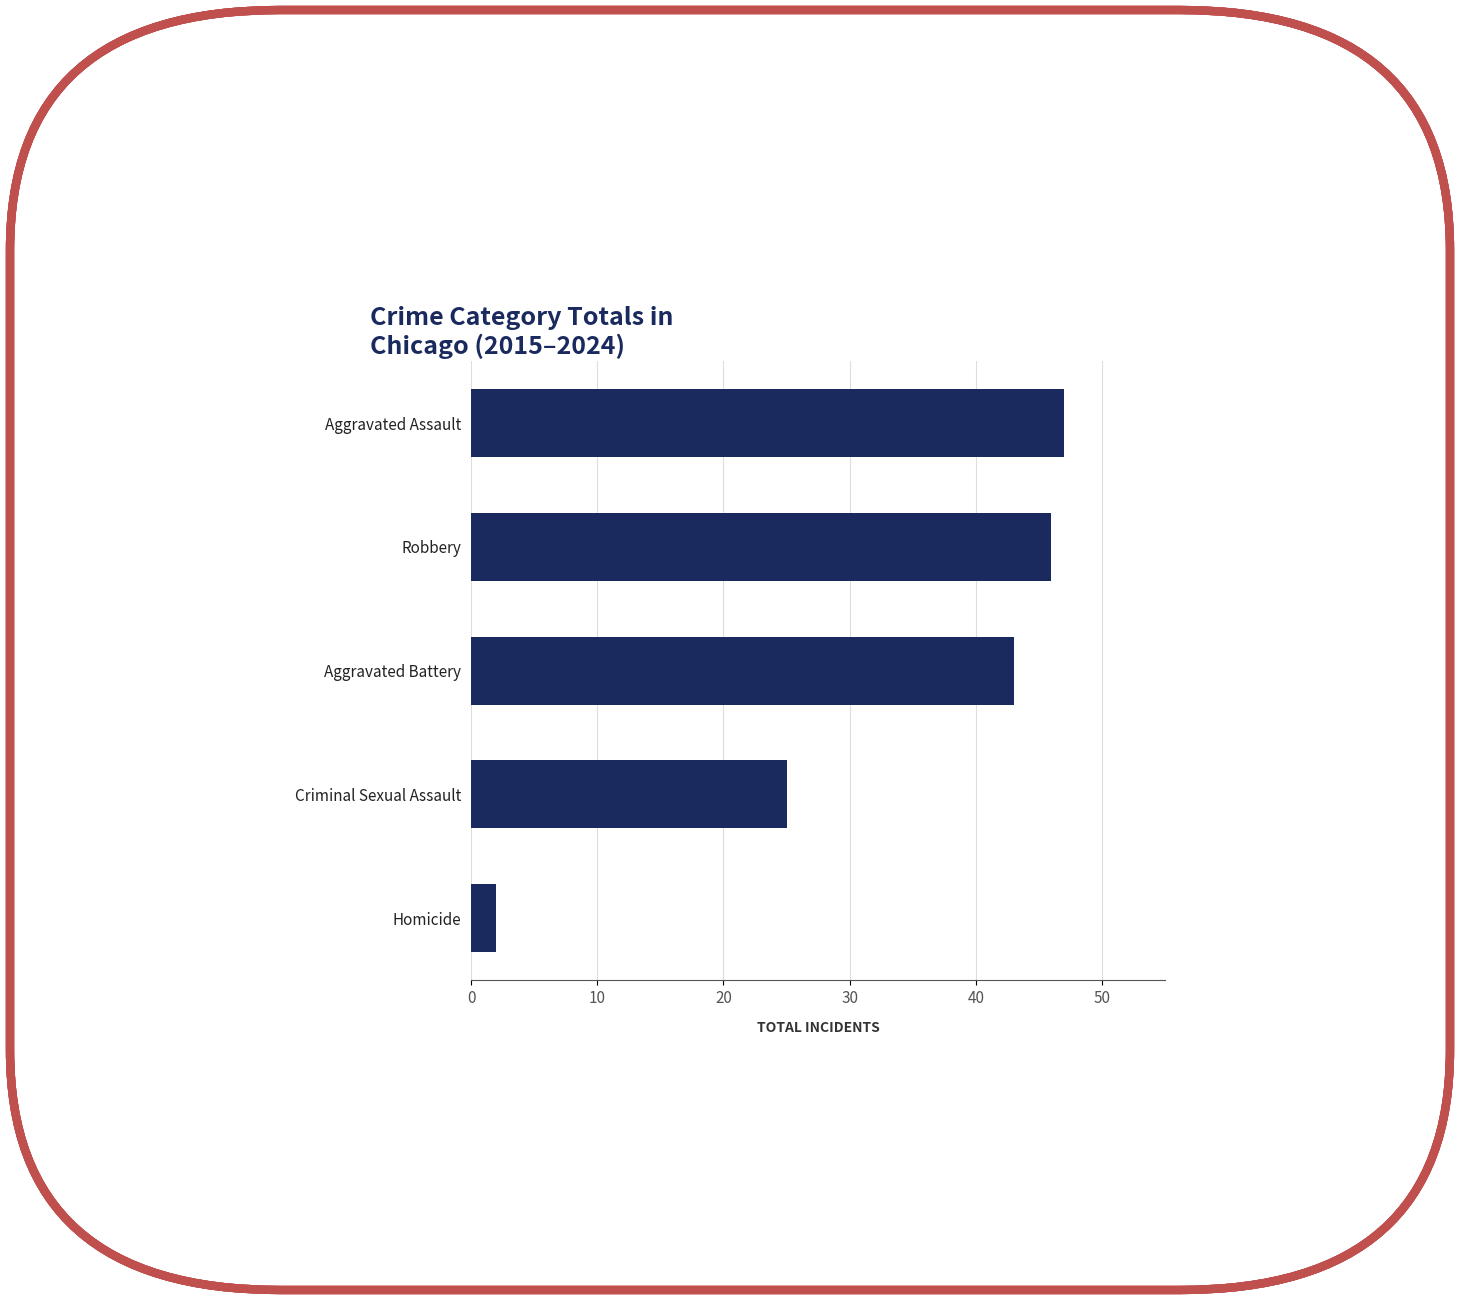

At which label is the value closest to 24?

Criminal Sexual Assault